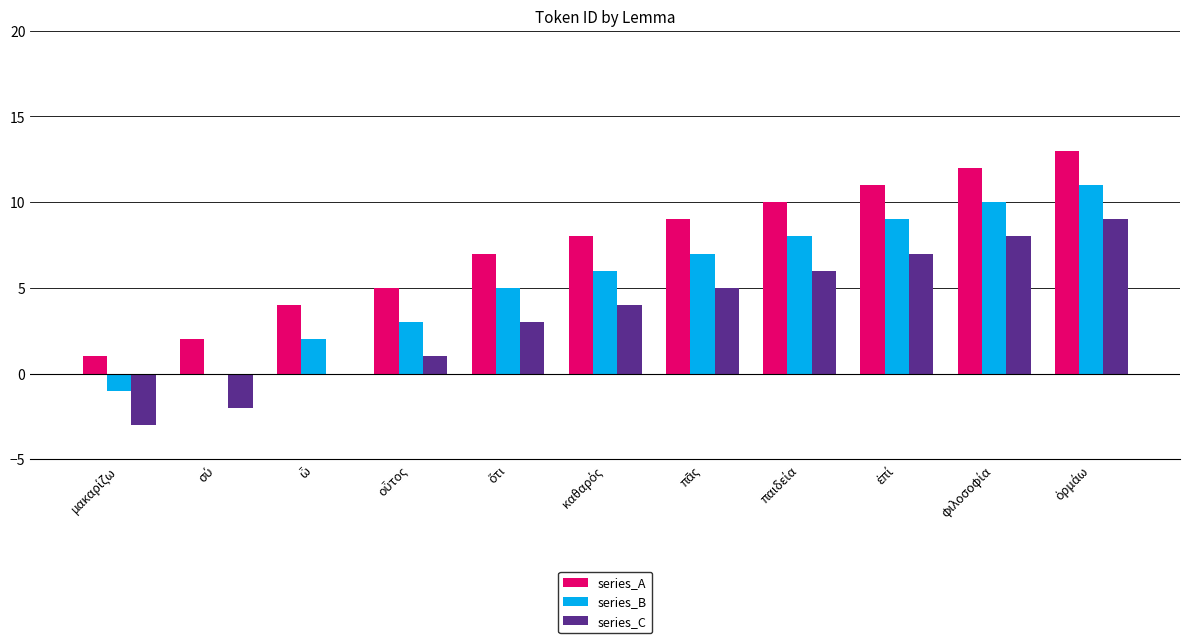

Which series has the largest total across all categories?

series_A